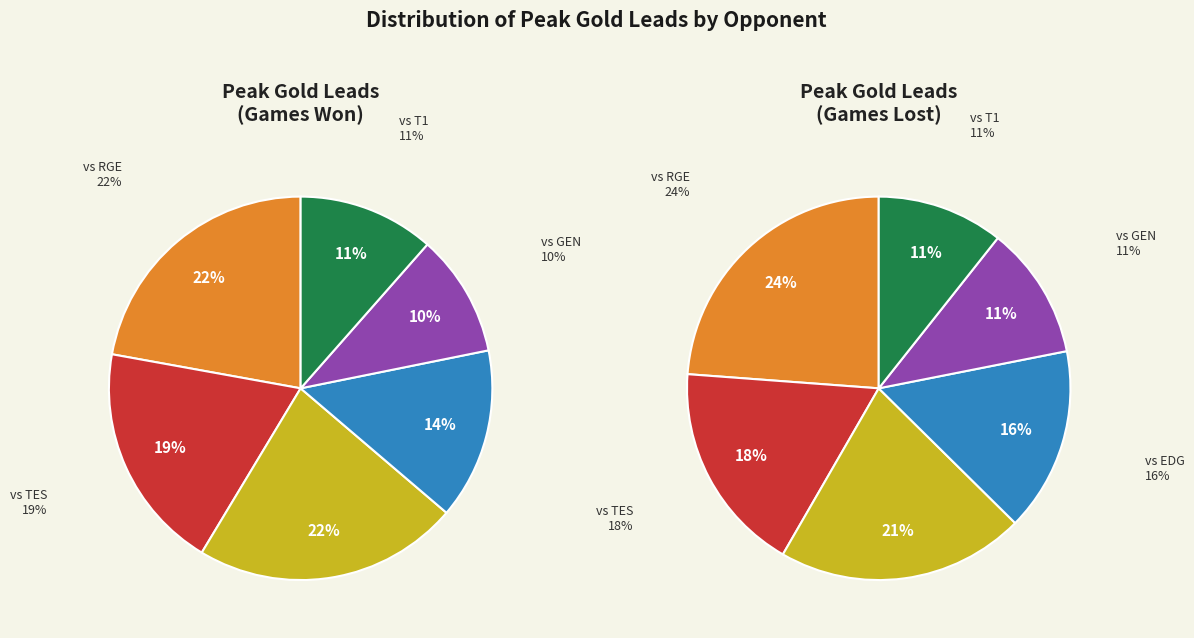

Does any single category account for the majority?

No